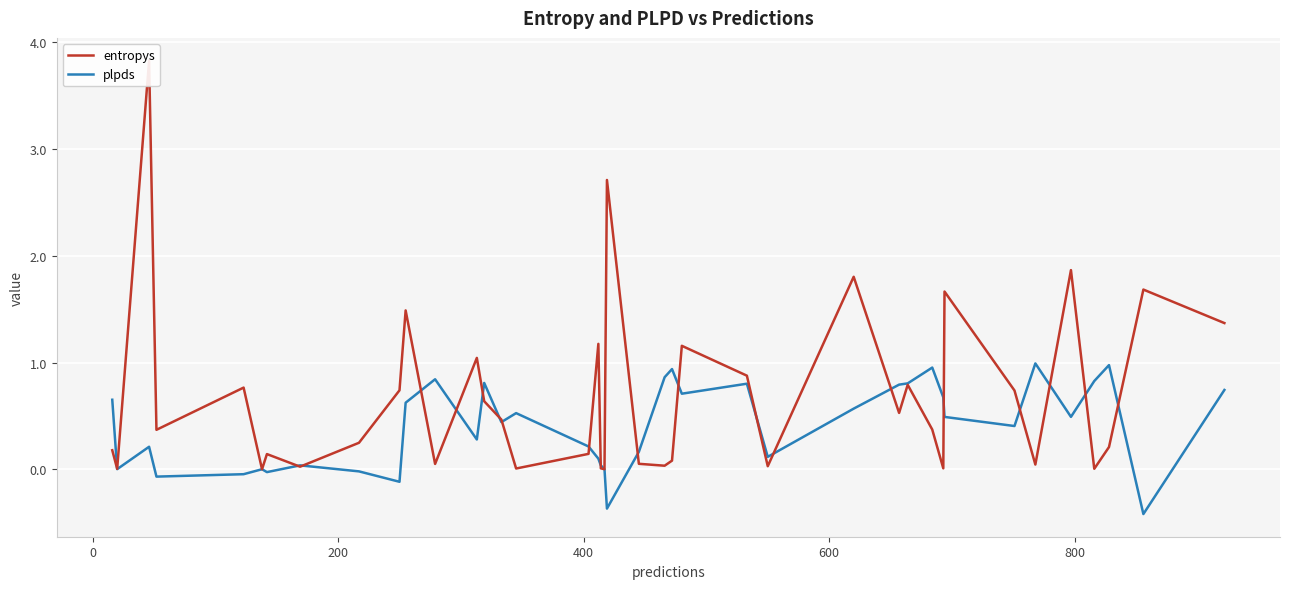

What is the minimum value for plpds?

-0.4